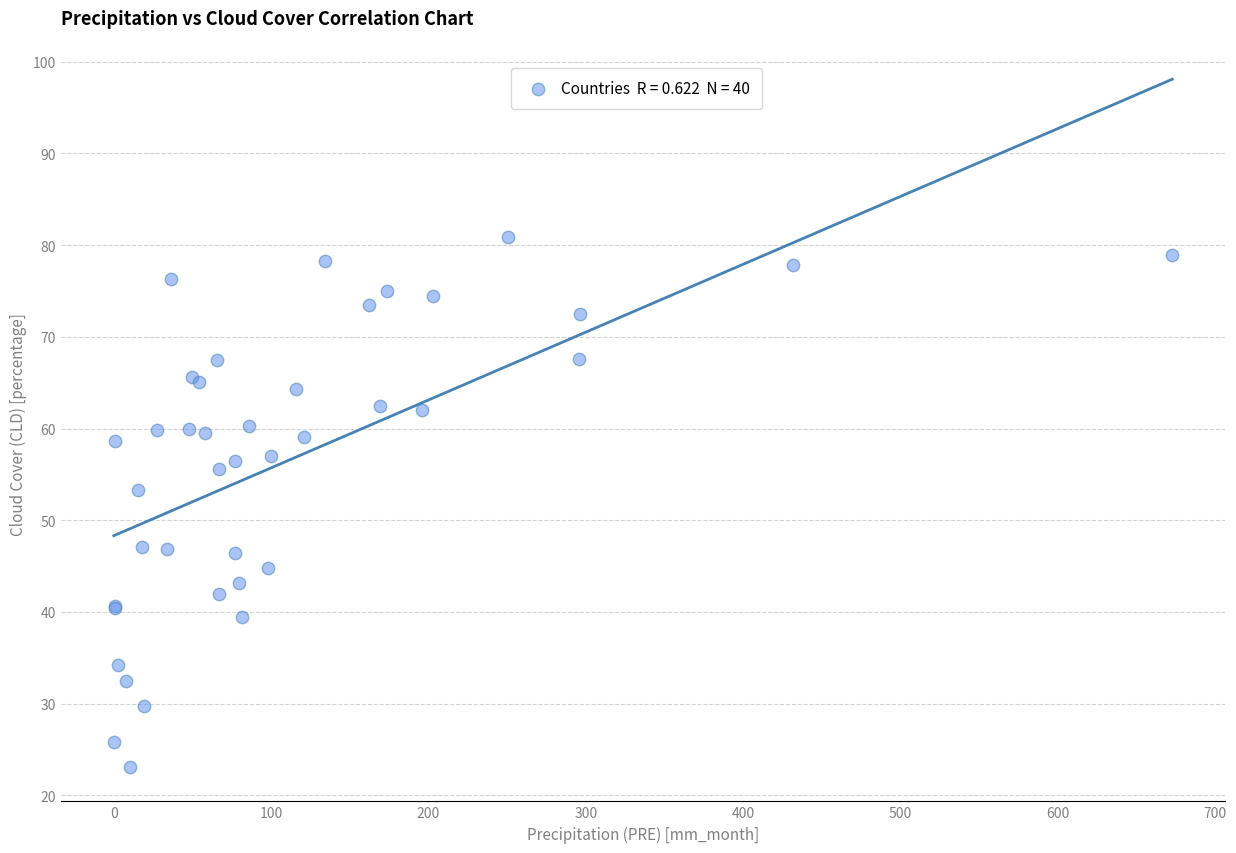

What Y value in the scatter plot is closest to 52?

53.3